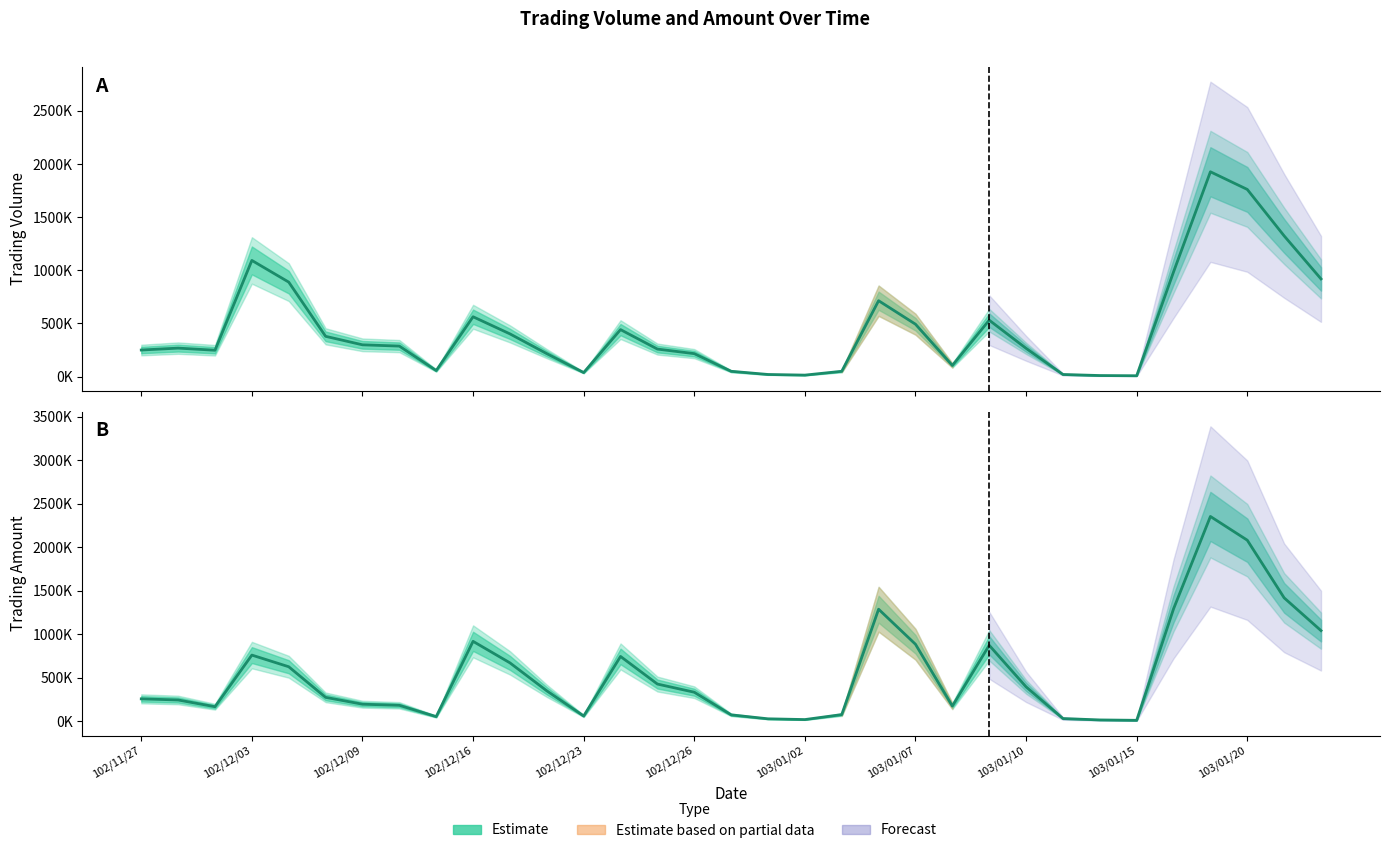

What is the average value of the Volume (Estimate) series?

457667